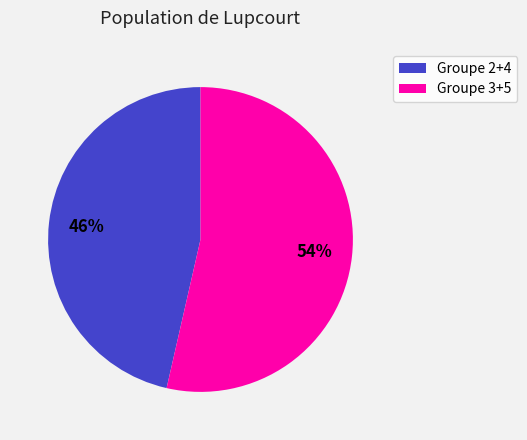

How many segments does this pie chart have?

2